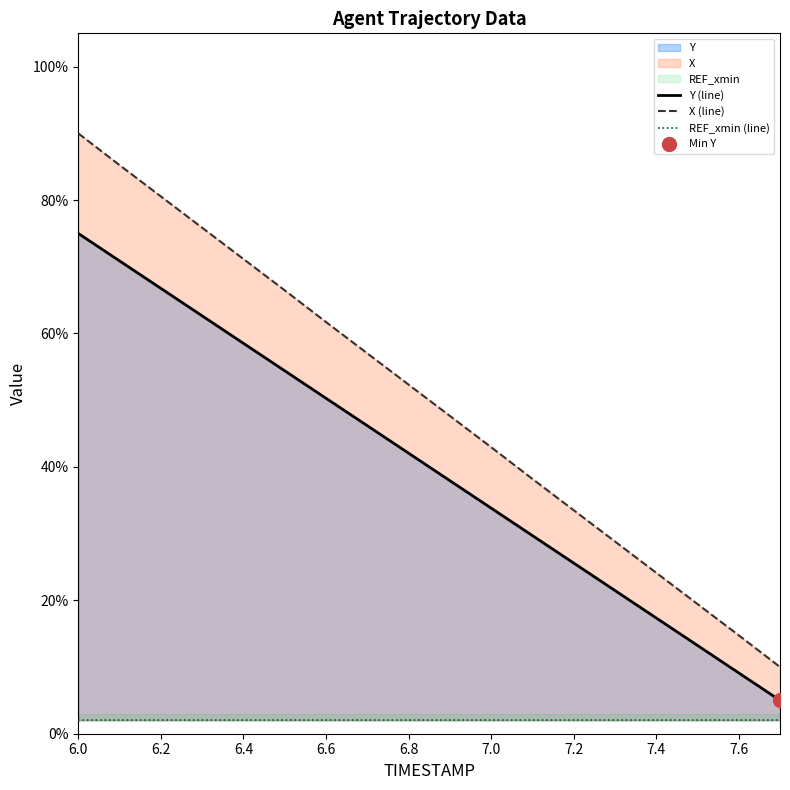

Which category has the highest value in the X series?

6.0